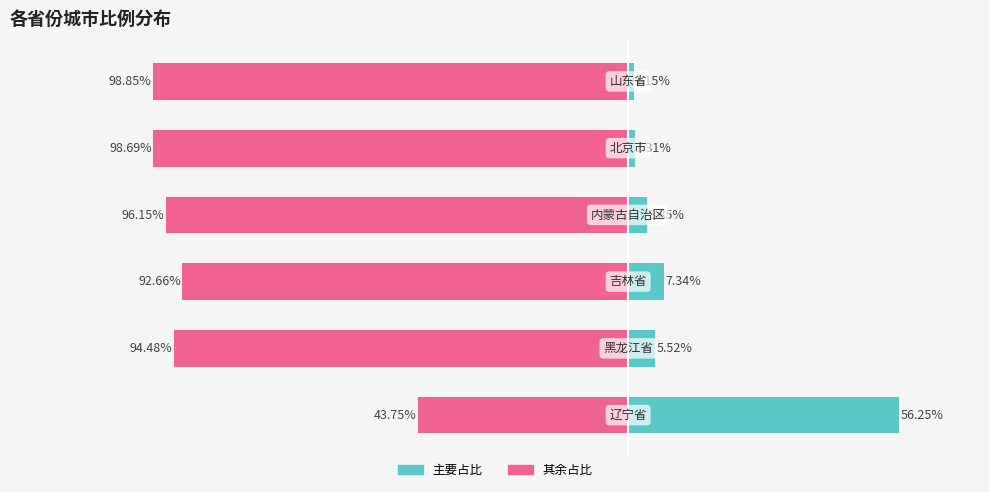

What is the highest value of the 主要占比 series?

56.2